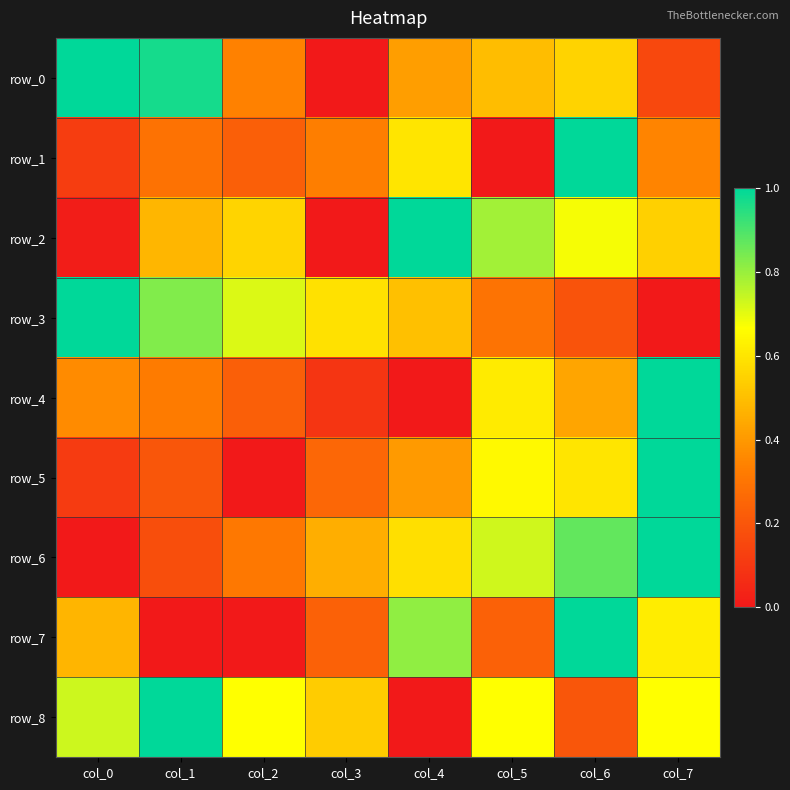

The value of row_0 at col_3 is 0.0. True or false?

True